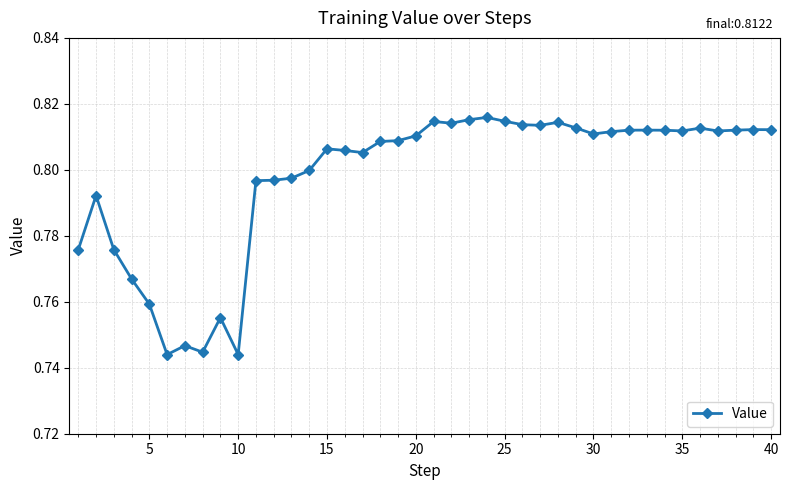

What is the sum of all values?

31.9